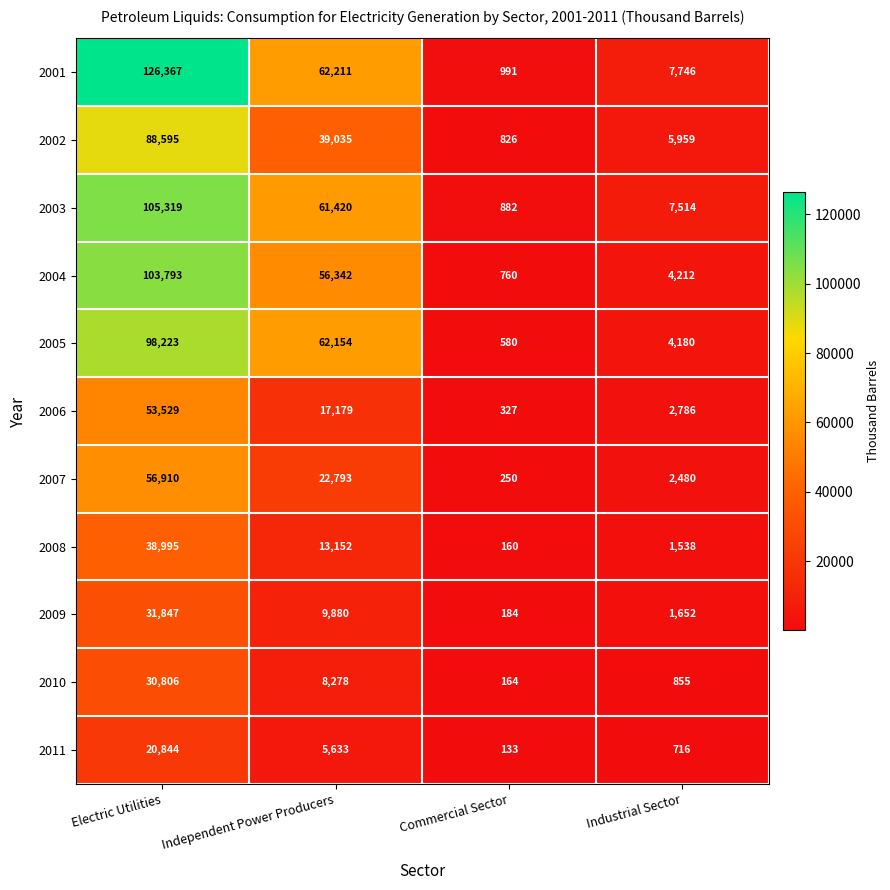

Which category has the lowest value in the 2004 series?

Commercial Sector